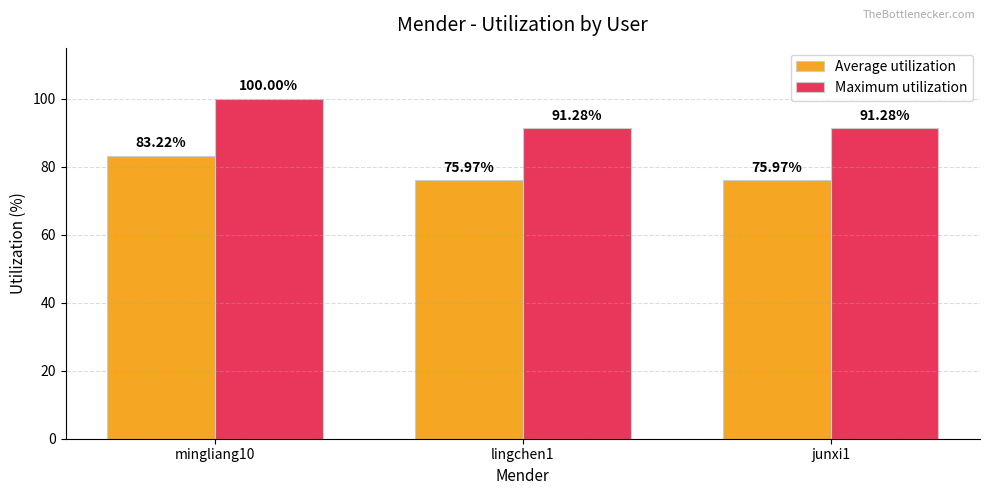

What is the label of the 2nd bar from the left?

lingchen1